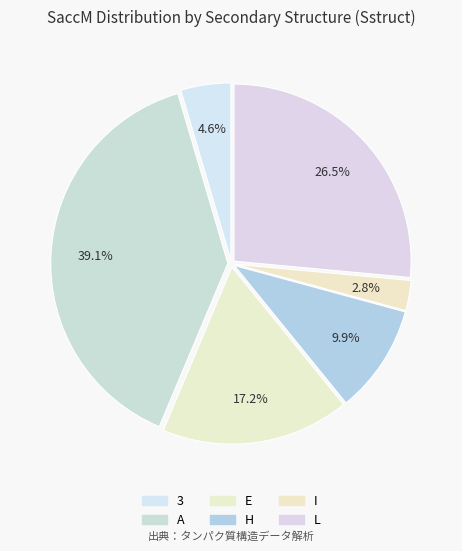

How many slices are in this pie chart?

6